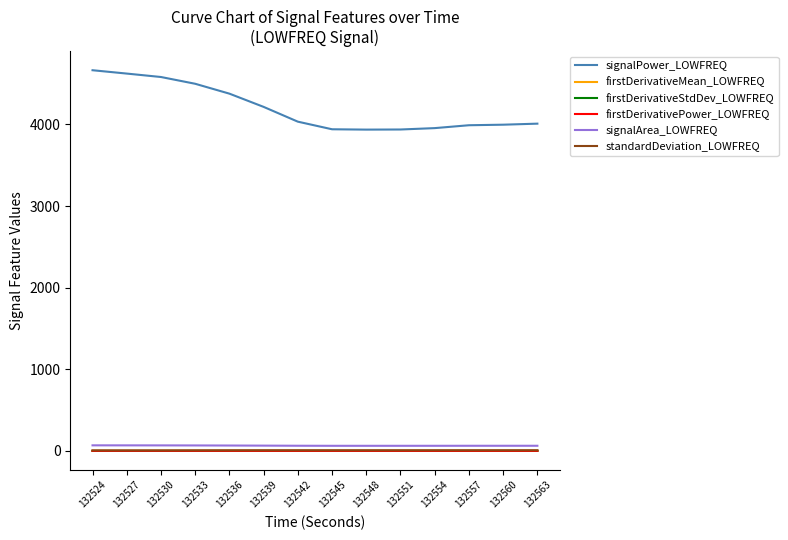

What is the difference between the maximum and minimum values in the standardDeviation_LOWFREQ series?

2.0